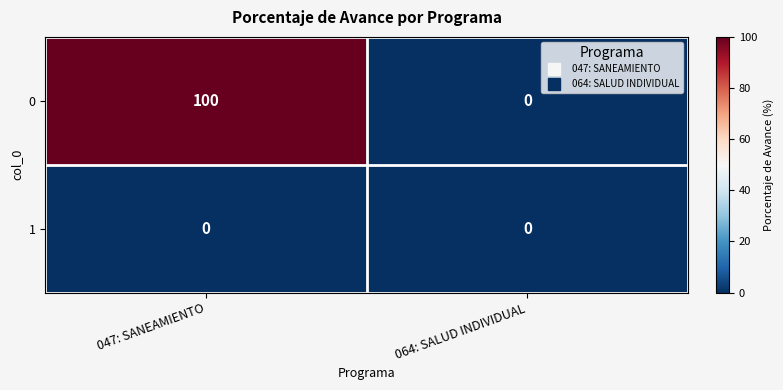

What is the difference between the maximum and minimum values in the 0 series?

100